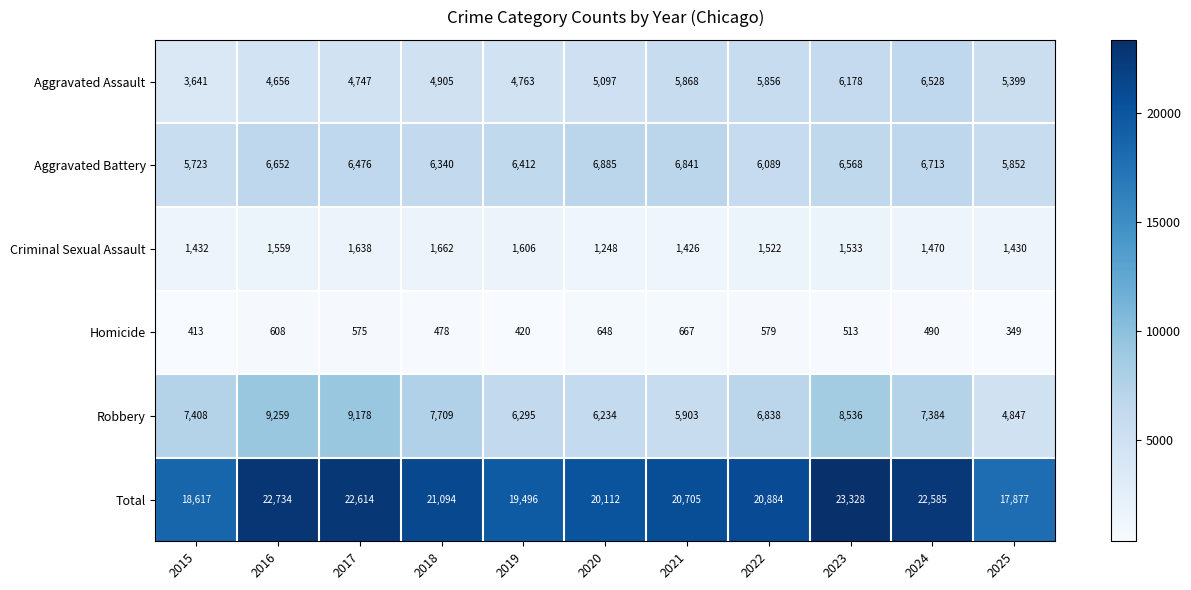

At how many categories does at least one series exceed 22393?

4